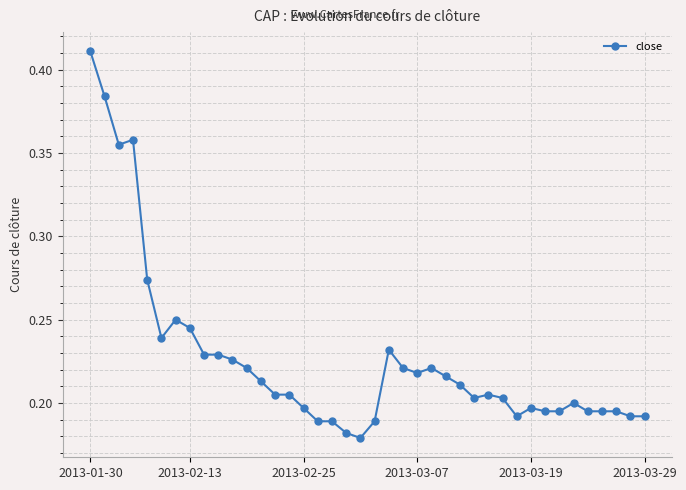

How many values are between 0 and 1?

40